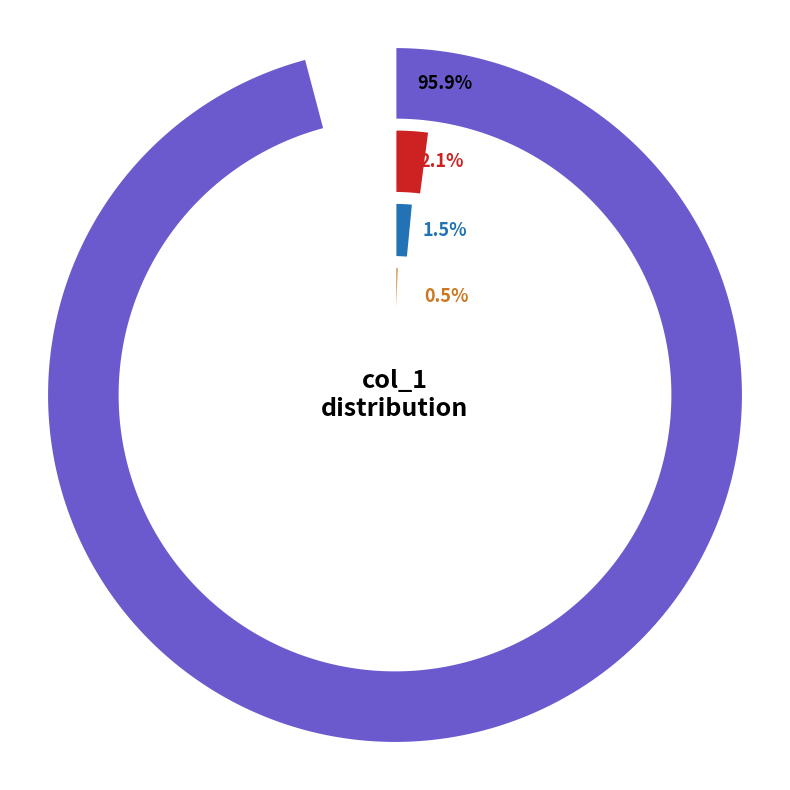

The 113 slice represents 11% of the pie. True or false?

False